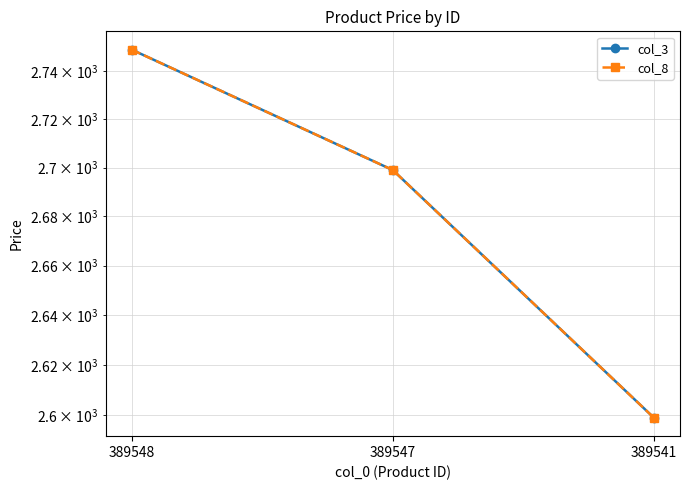

Where is col_3 nearest to the value 2674?

389547